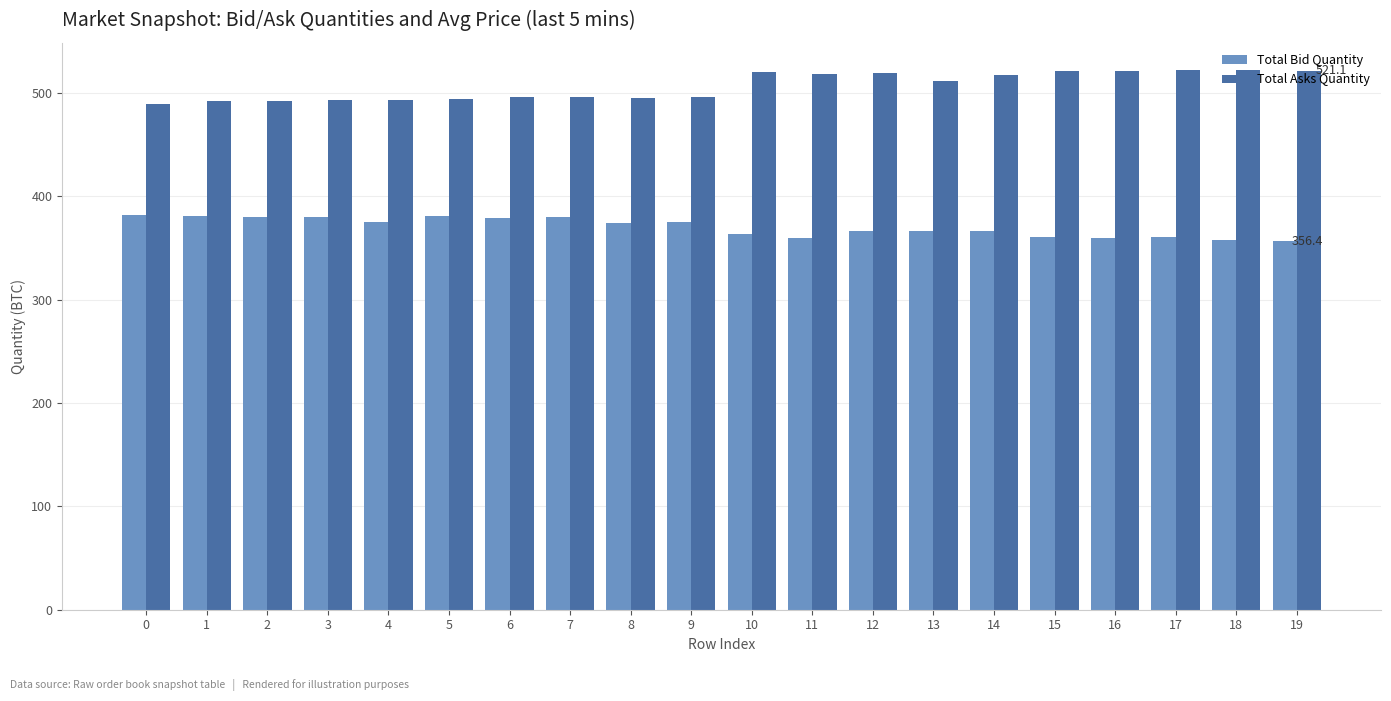

Is the value of Total Bid Quantity at 16 greater than the value of Total Asks Quantity at 13?

No